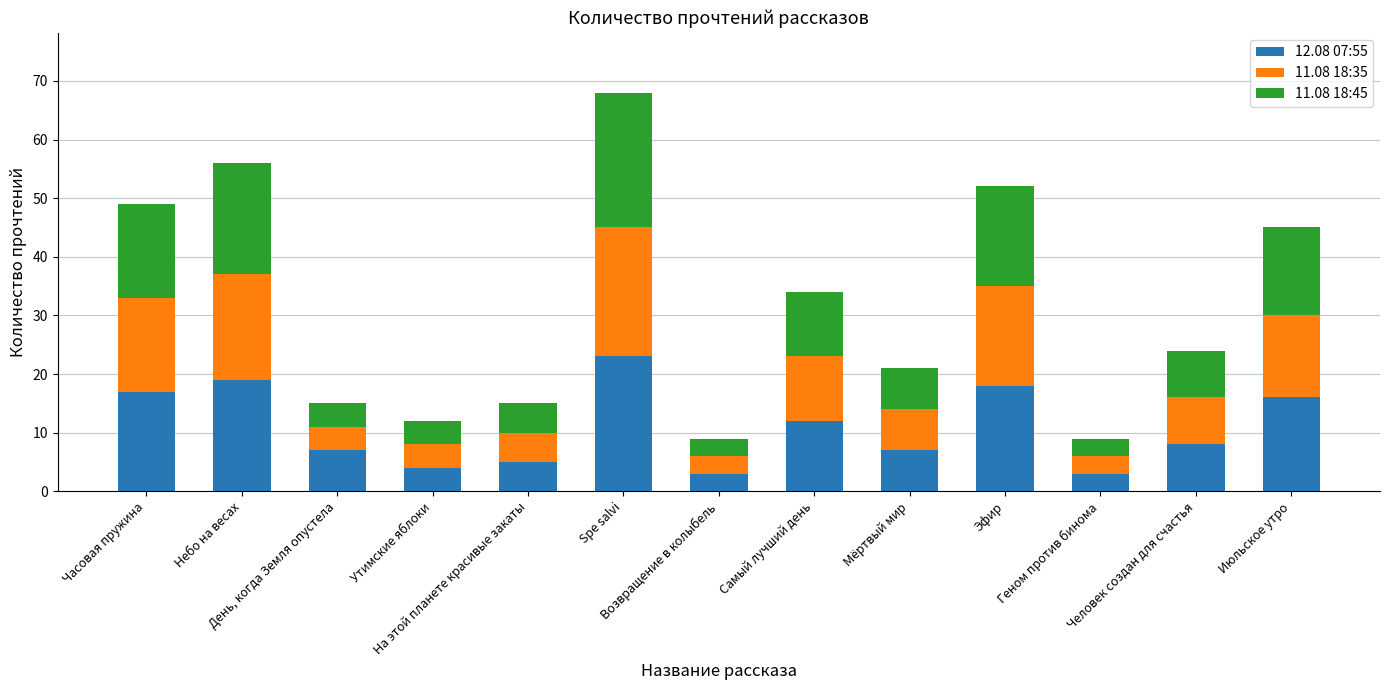

List the labels in order of 11.08 18:45 value, smallest first.

Возвращение в колыбель, Геном против бинома, День, когда Земля опустела, Утимские яблоки, На этой планете красивые закаты, Мёртвый мир, Человек создан для счастья, Самый лучший день, Июльское утро, Часовая пружина, Эфир, Небо на весах, Spe salvi